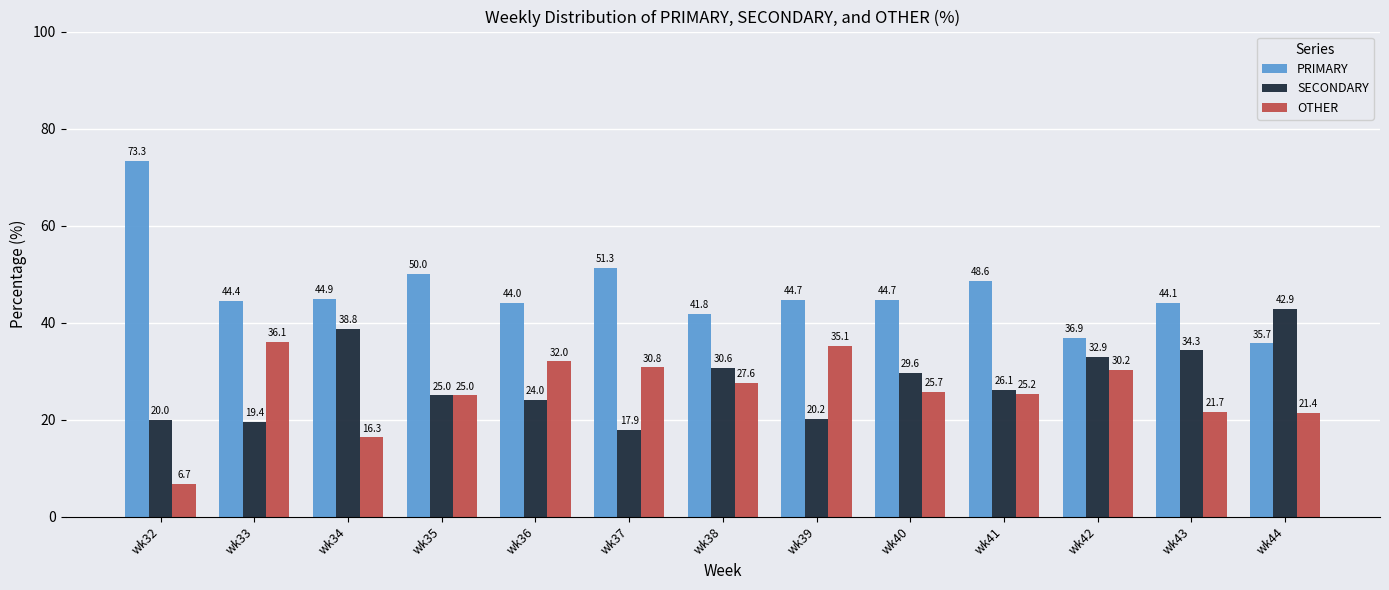

Where is SECONDARY nearest to the value 30?

wk40